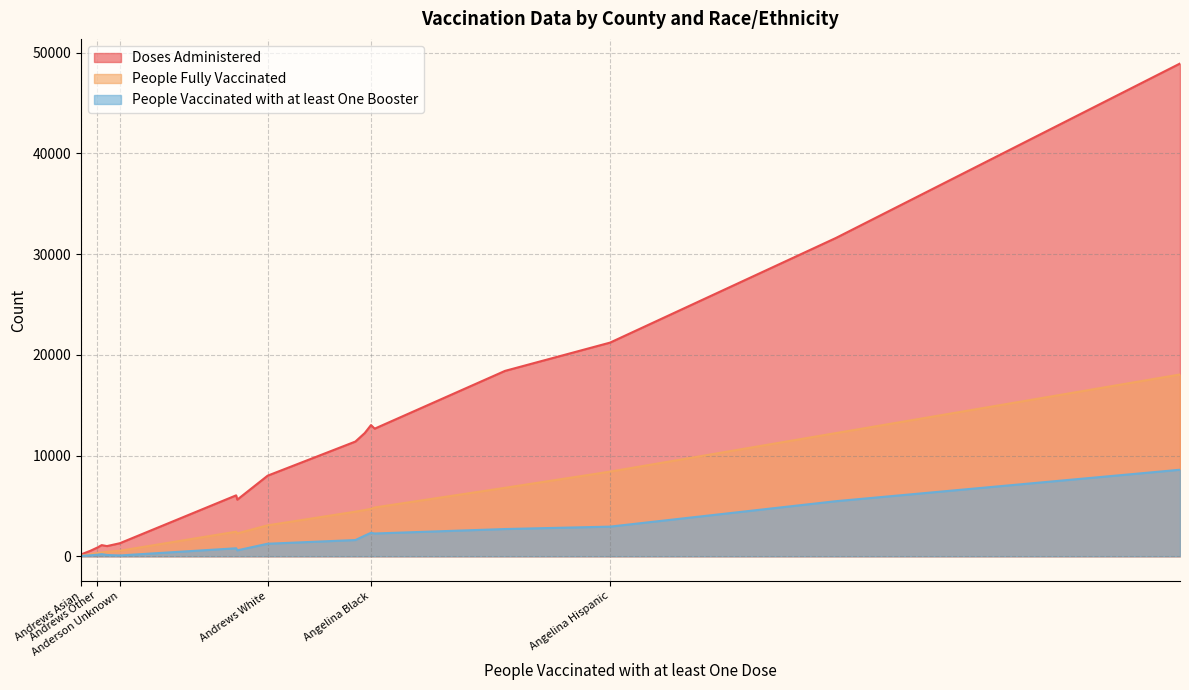

What is the difference between the maximum and minimum values in the People Vaccinated with at least One Booster series?

8564